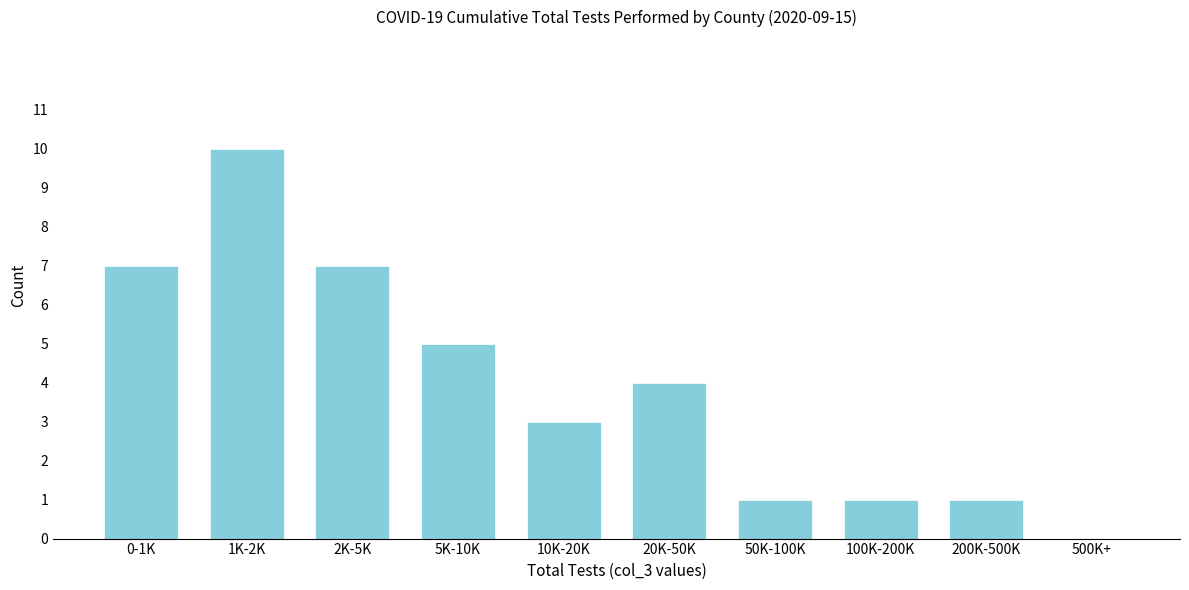

Reading right to left, extract all data points from this chart.

500K+=0	200K-500K=1	100K-200K=1	50K-100K=1	20K-50K=4	10K-20K=3	5K-10K=5	2K-5K=7	1K-2K=10	0-1K=7